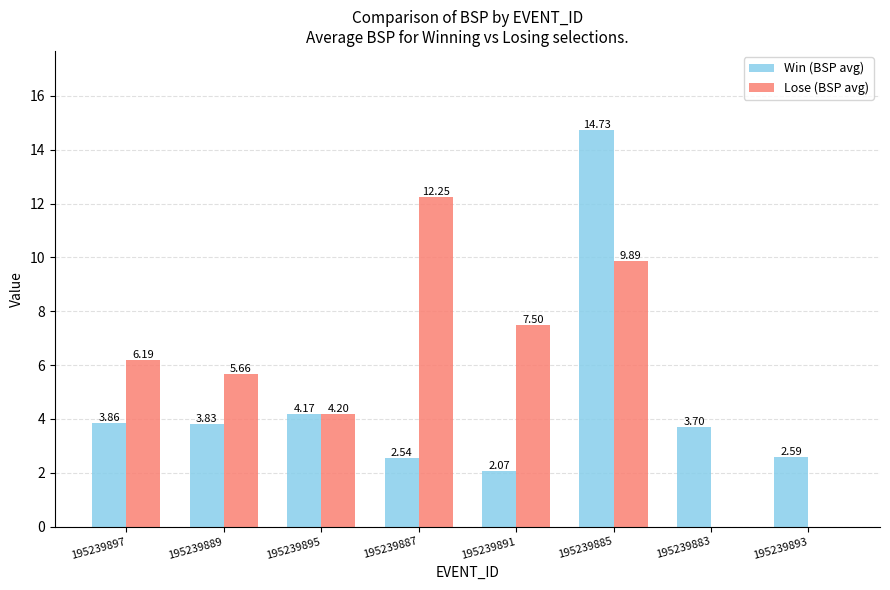

What is the sum of the Win (BSP avg) values at 195239895 and 195239889?

8.0